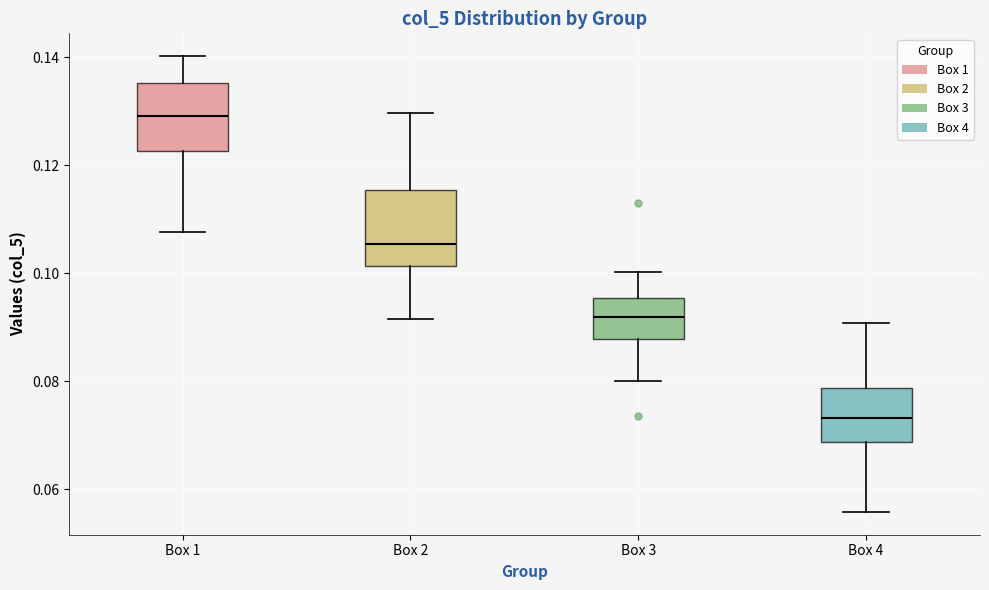

Where does the lower whisker of the box for Box 3 end on the y-axis? The values are not printed on the chart, so give them approximately, as read against the axis.

0.080